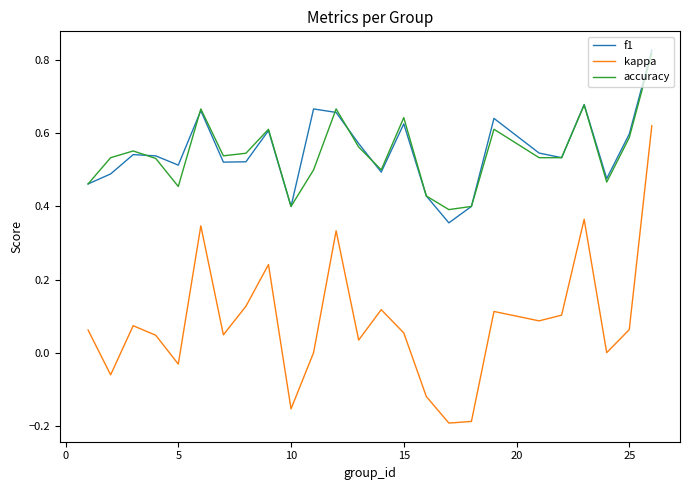

How many lines are shown in the chart?

3